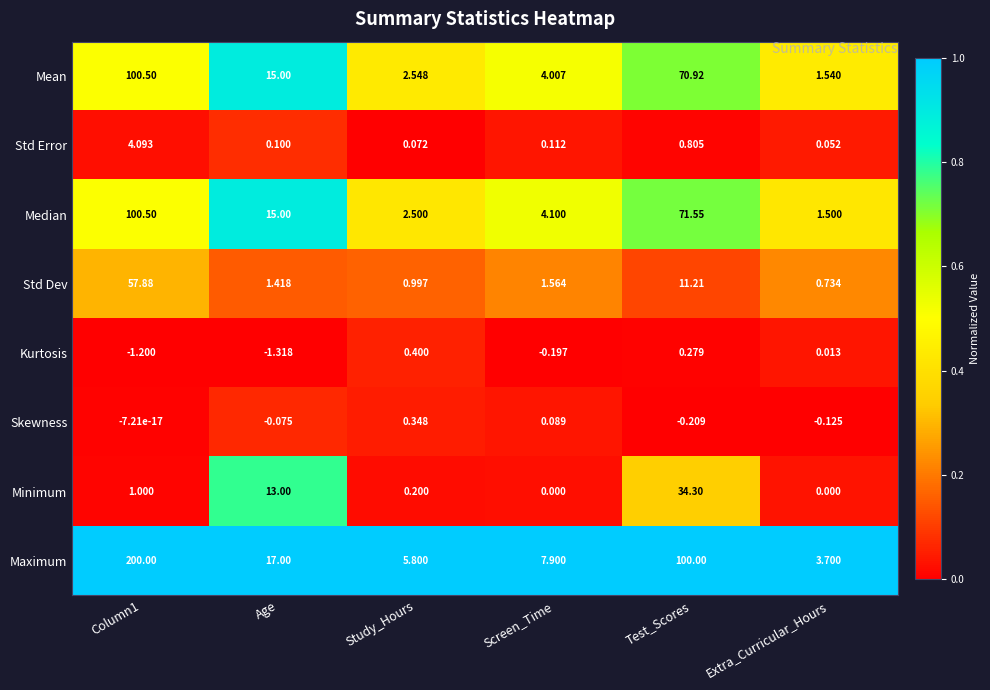

Which series has the widest spread of values?

Maximum